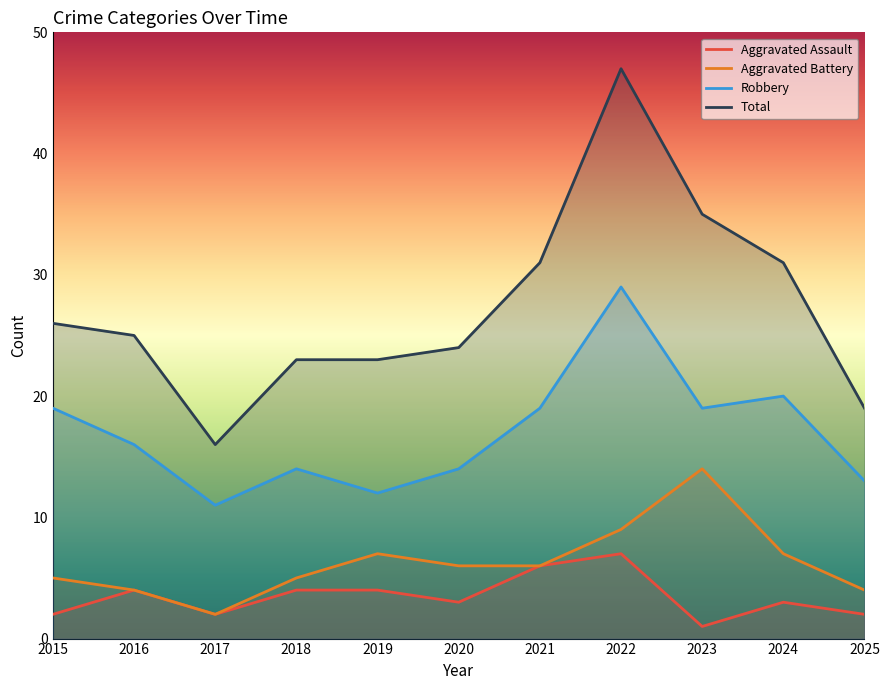

How many values in the Aggravated Battery series exceed 6?

4